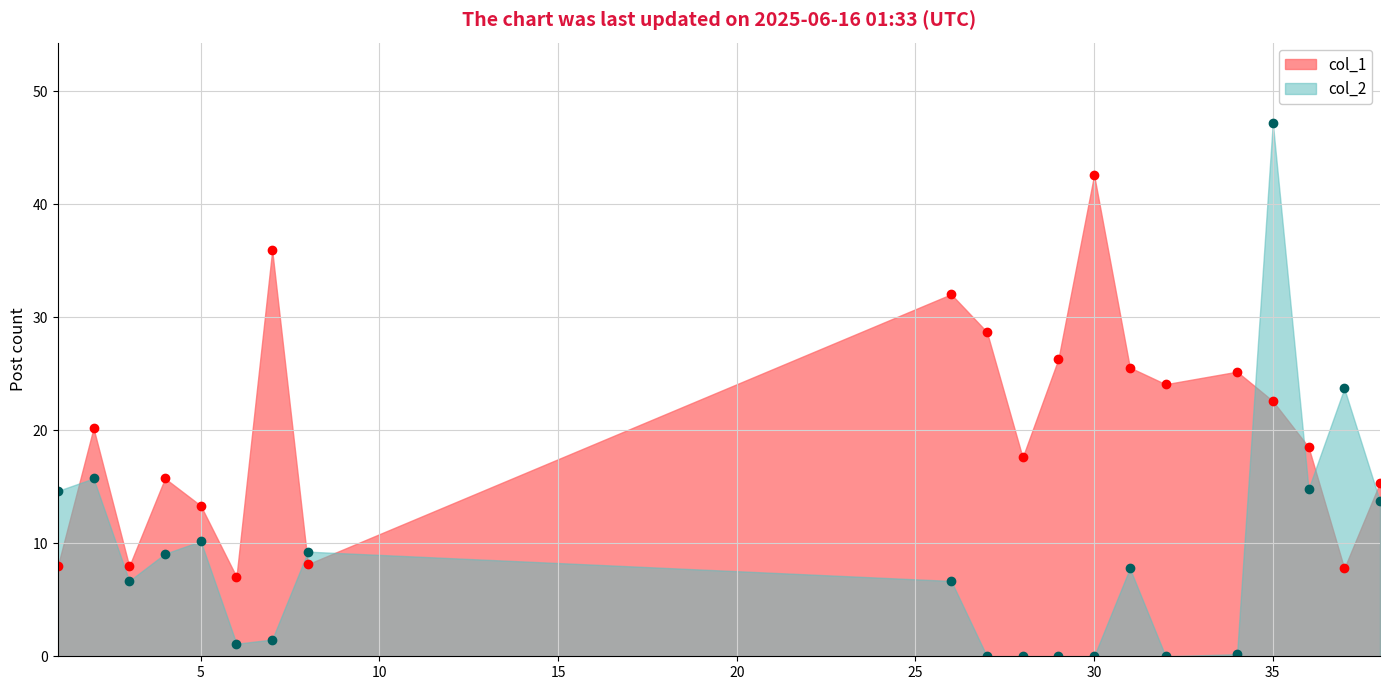

Where is col_2 nearest to the value 23?

37